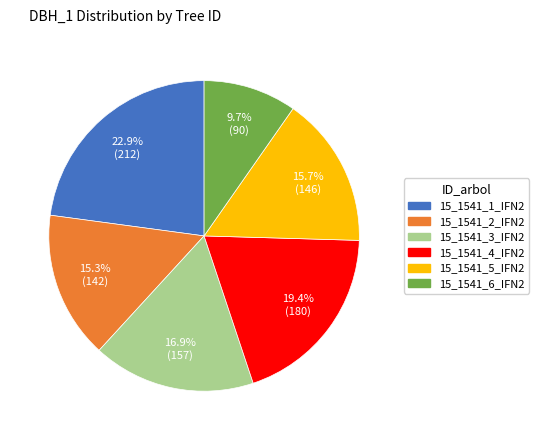

Which slice is the smallest?

15_1541_6_IFN2